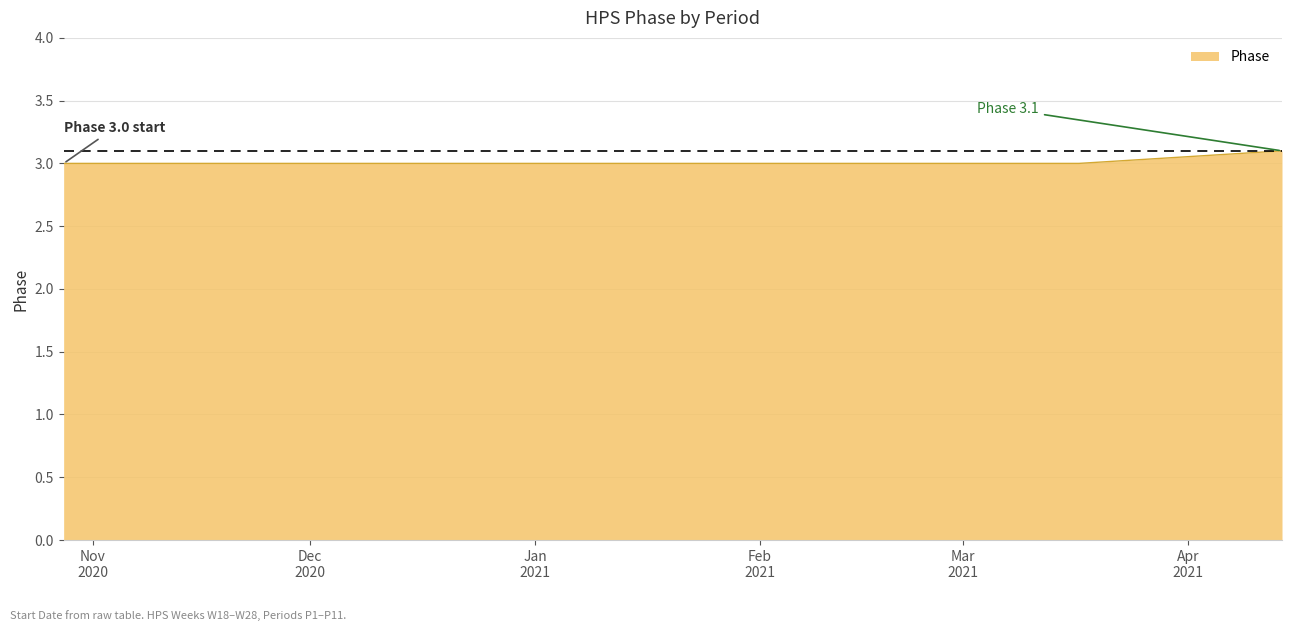

What is the maximum value shown in the chart?

3.1